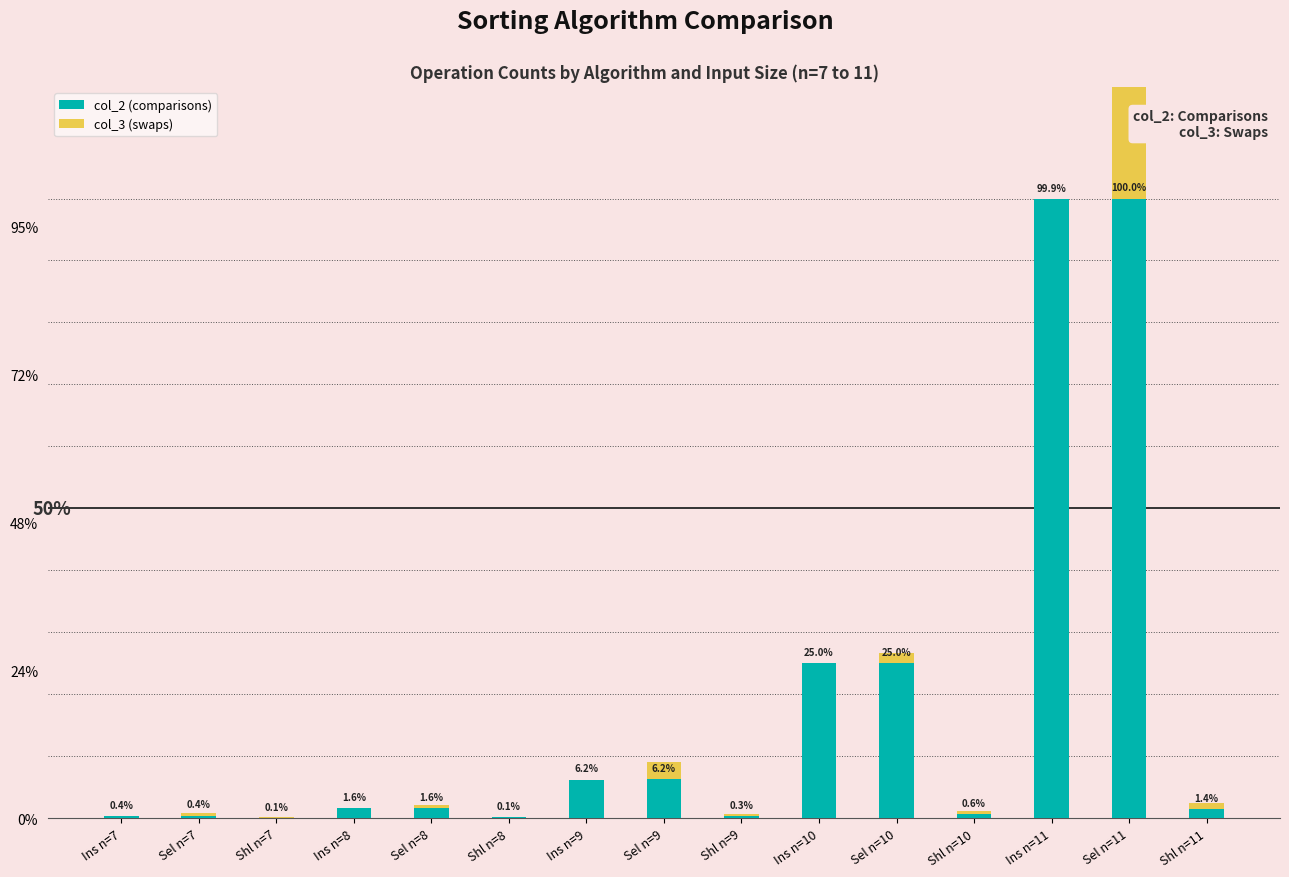

The col_2 (comparisons) series shows 1095046 at Ins n=11. True or false?

False